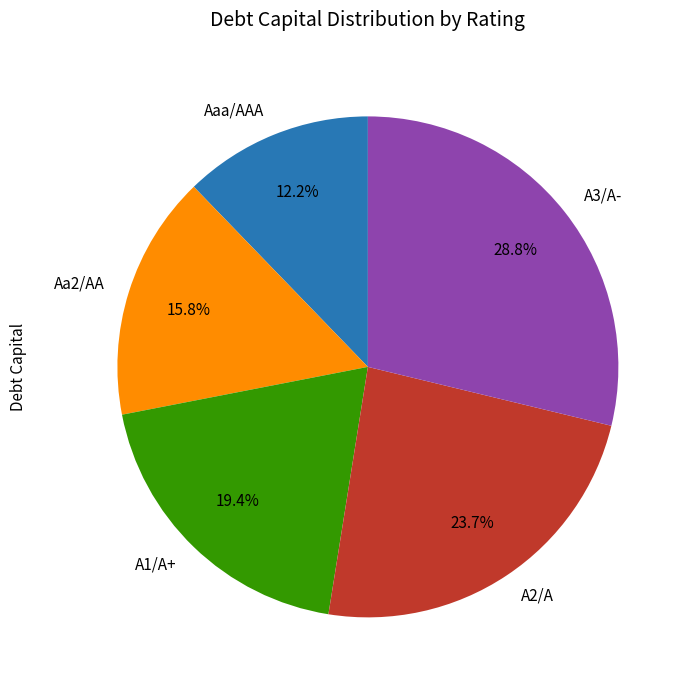

What is the smallest slice in the pie chart?

Aaa/AAA